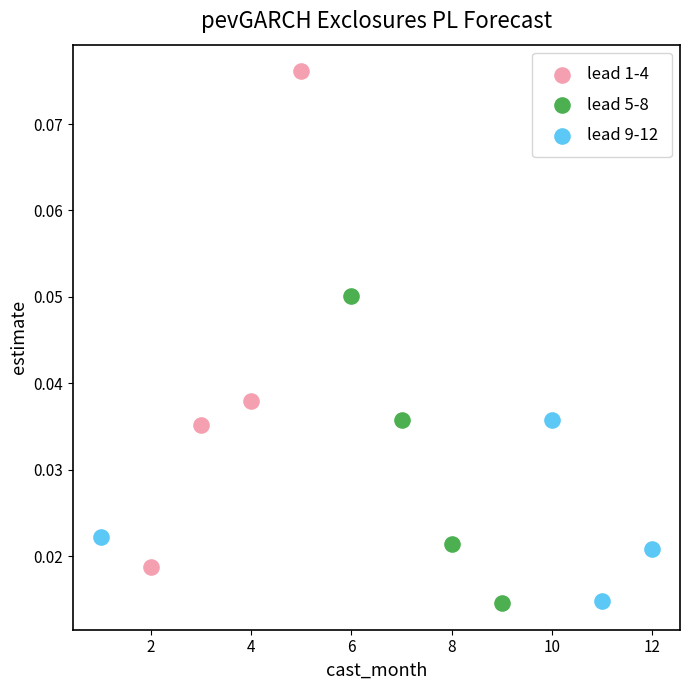

Which series has the largest Y range (max minus min)?

lead 1-4